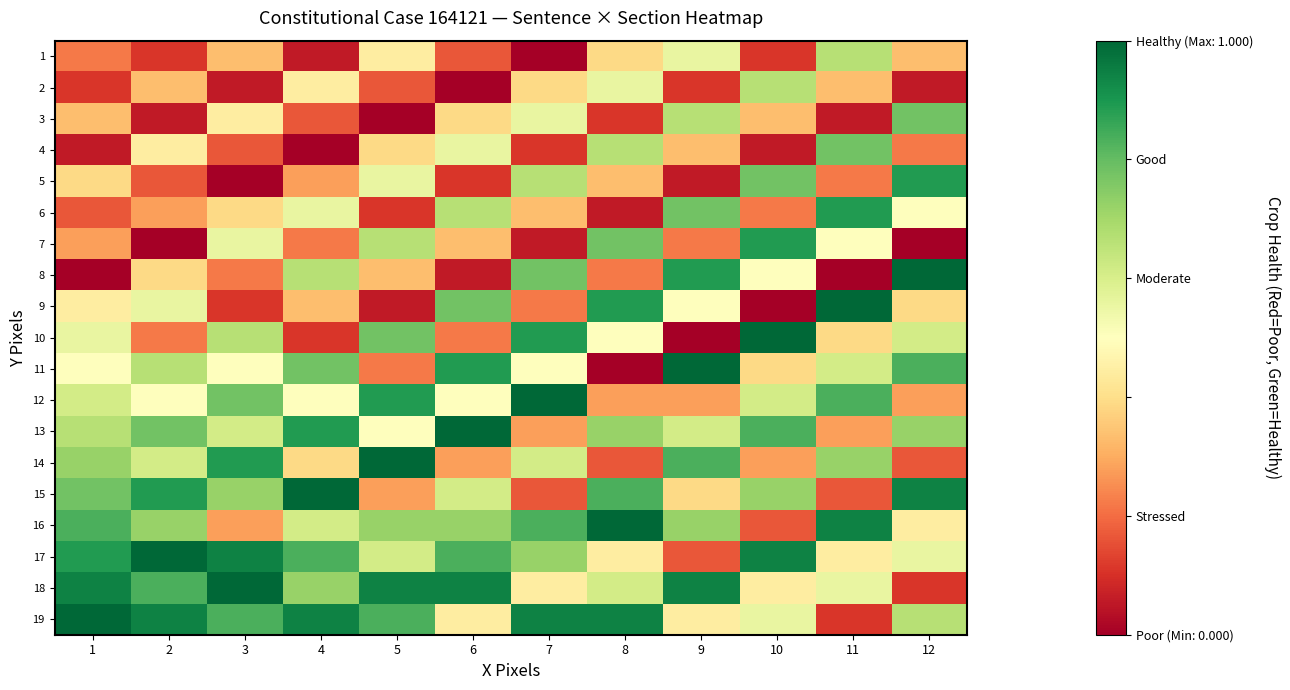

Which series has the widest spread of values?

8